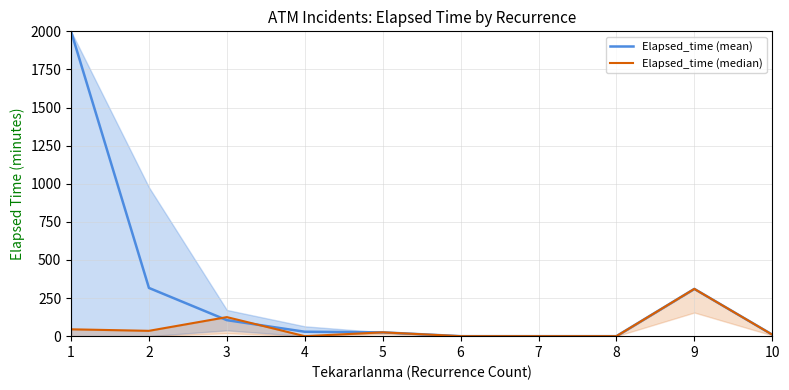

Is it true that Elapsed_time (mean) equals 3494.9 at 1?

False